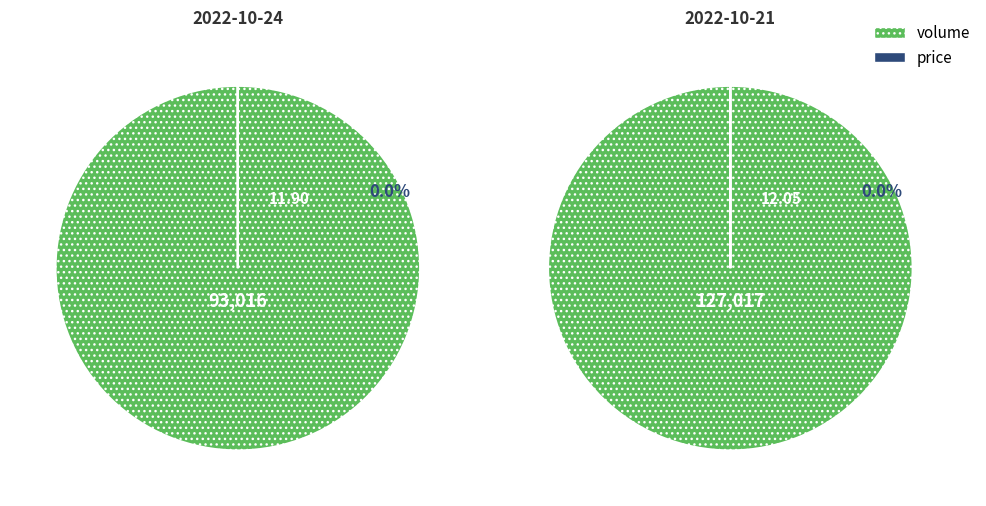

What is the largest slice in the pie chart?

2022-10-21